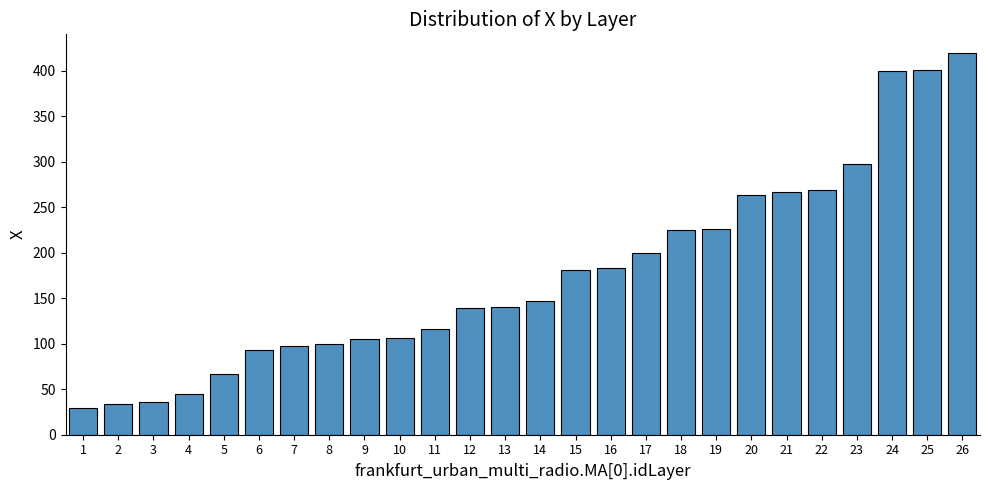

The chart shows a value of 54.3 at 3. True or false?

False